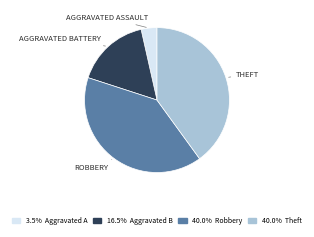

Approximately how many times larger is the value at 40.0% Theft compared to 3.5% Aggravated A?

11.3